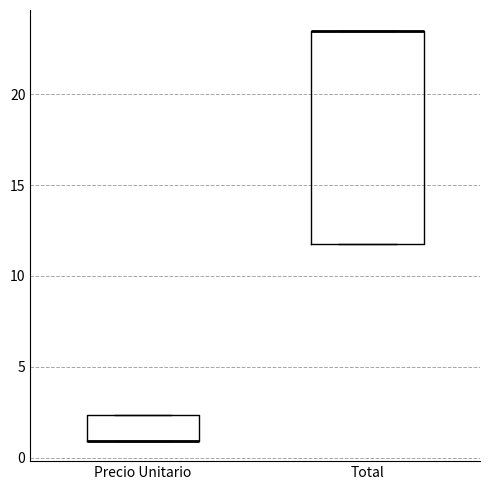

Reading left to right, read every box against the y-axis: the position of its median line, the range the box covers, and the ends of its whiskers. The values are not printed on the chart, so give them approximately, as read against the axis.

Precio Unitario: median 1.0 (drawn on the box's lower edge), box 1.0 to 2.5, whiskers 1.0 to 2.5
Total: median 23.5 (drawn on the box's upper edge), box 12.0 to 23.5, whiskers 12.0 to 23.5